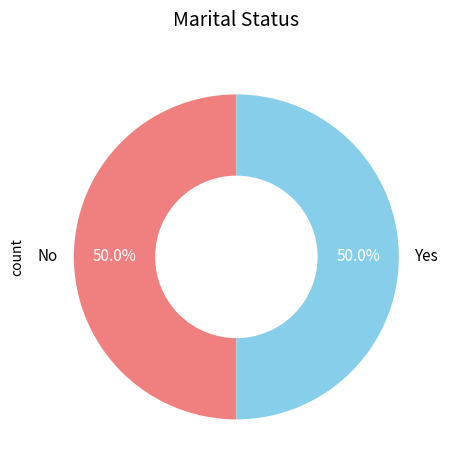

To the nearest percent, what is the average slice percentage?

50%